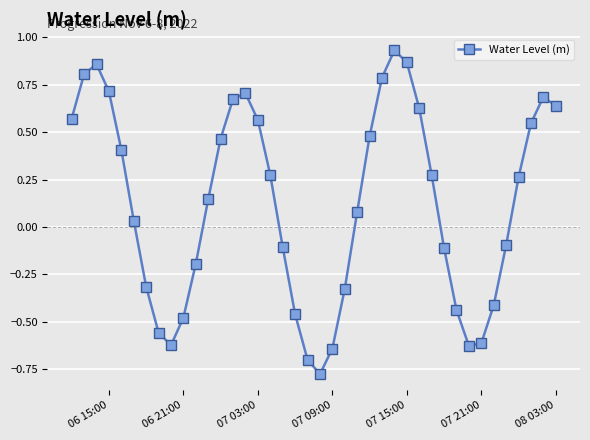

What is the difference between the maximum and minimum values?

1.7